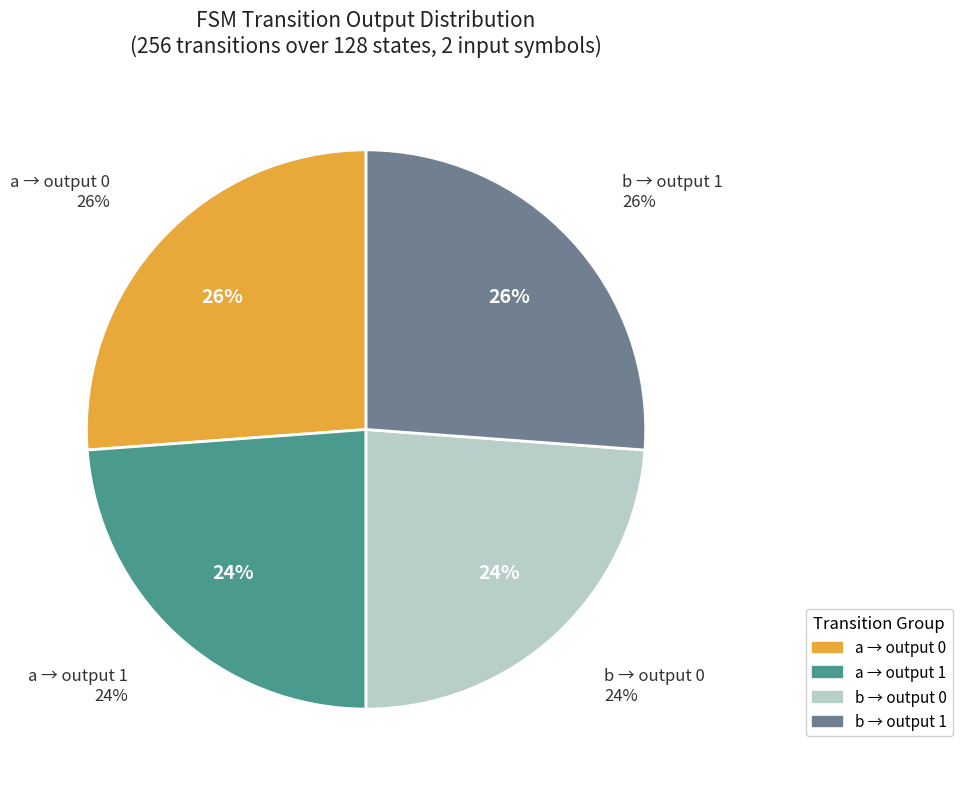

How much of the chart is everything except input_symbol=a, output=0?

73.8%